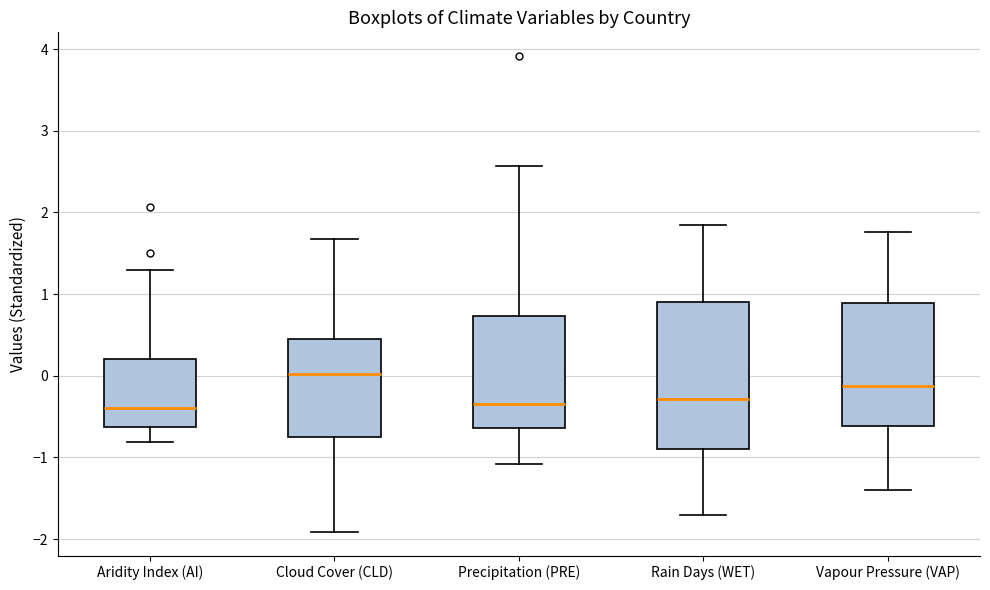

Where does the median line of the box for Rain Days (WET) sit on the y-axis? The values are not printed on the chart, so give them approximately, as read against the axis.

-0.3